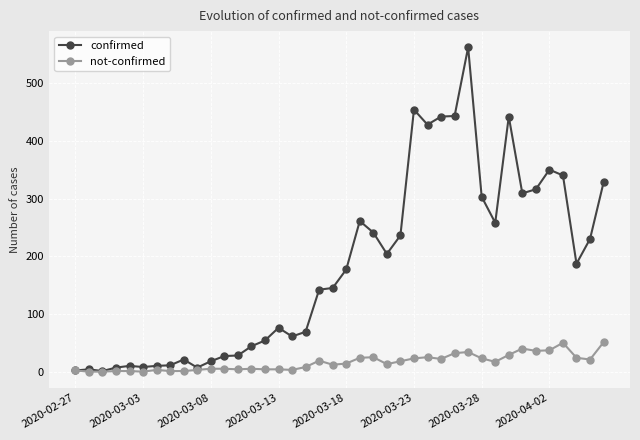

Rank the series by their maximum value, from lowest to highest.

not-confirmed, confirmed